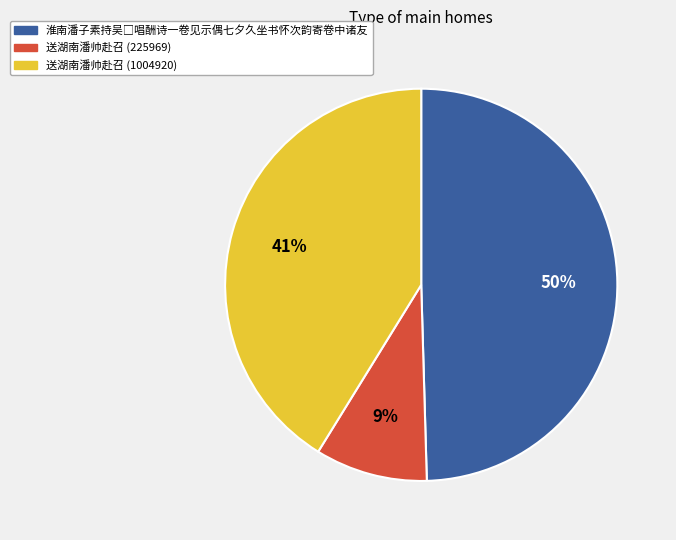

True or false: 送湖南潘帅赴召 (1004920) accounts for 52% of the total.

False